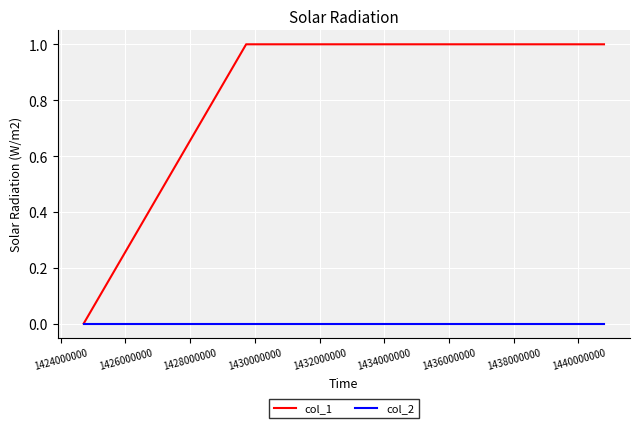

Which series has the largest total across all categories?

col_1